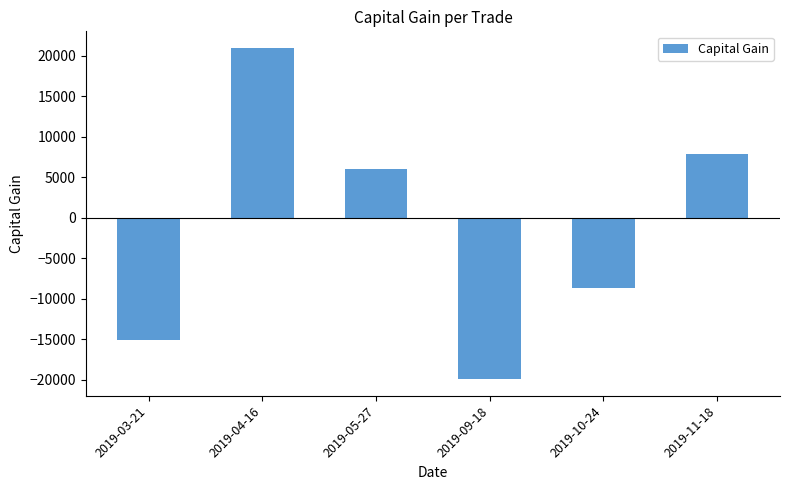

Is it true that the value at 2019-05-27 is 6013?

True